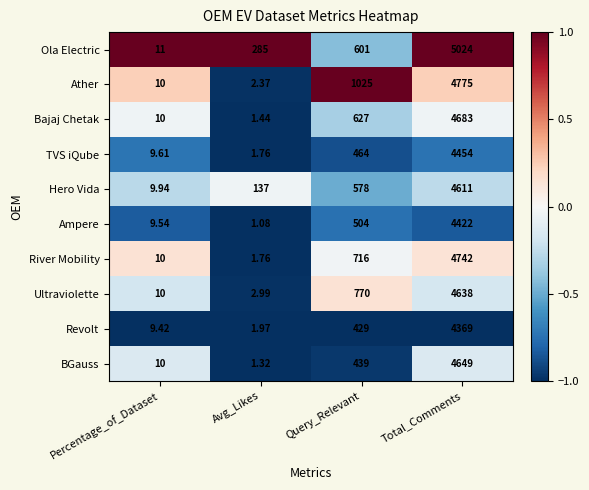

Rank the series by their maximum value, from lowest to highest.

Revolt, Ampere, TVS iQube, Hero Vida, Ultraviolette, BGauss, Bajaj Chetak, River Mobility, Ather, Ola Electric